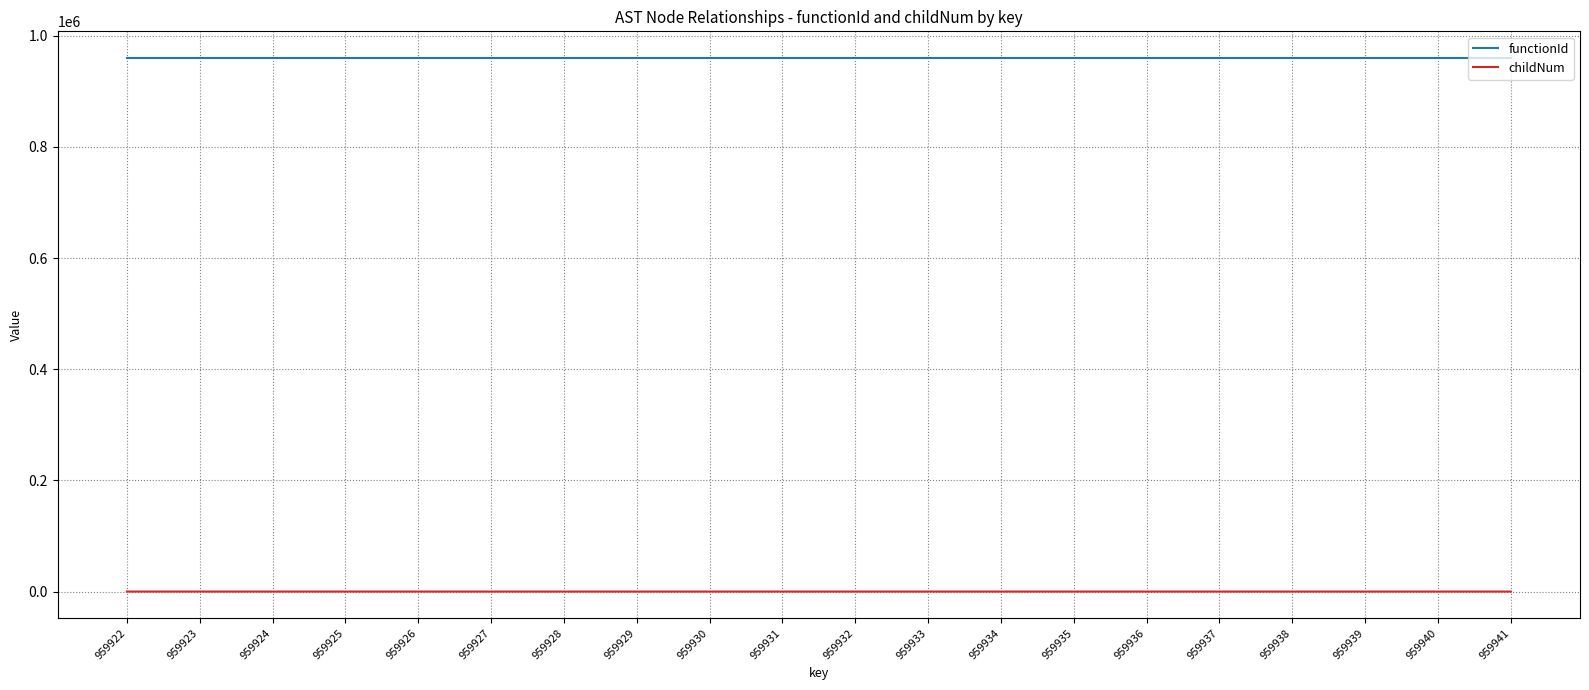

The functionId series shows 1636428 at 959927. True or false?

False